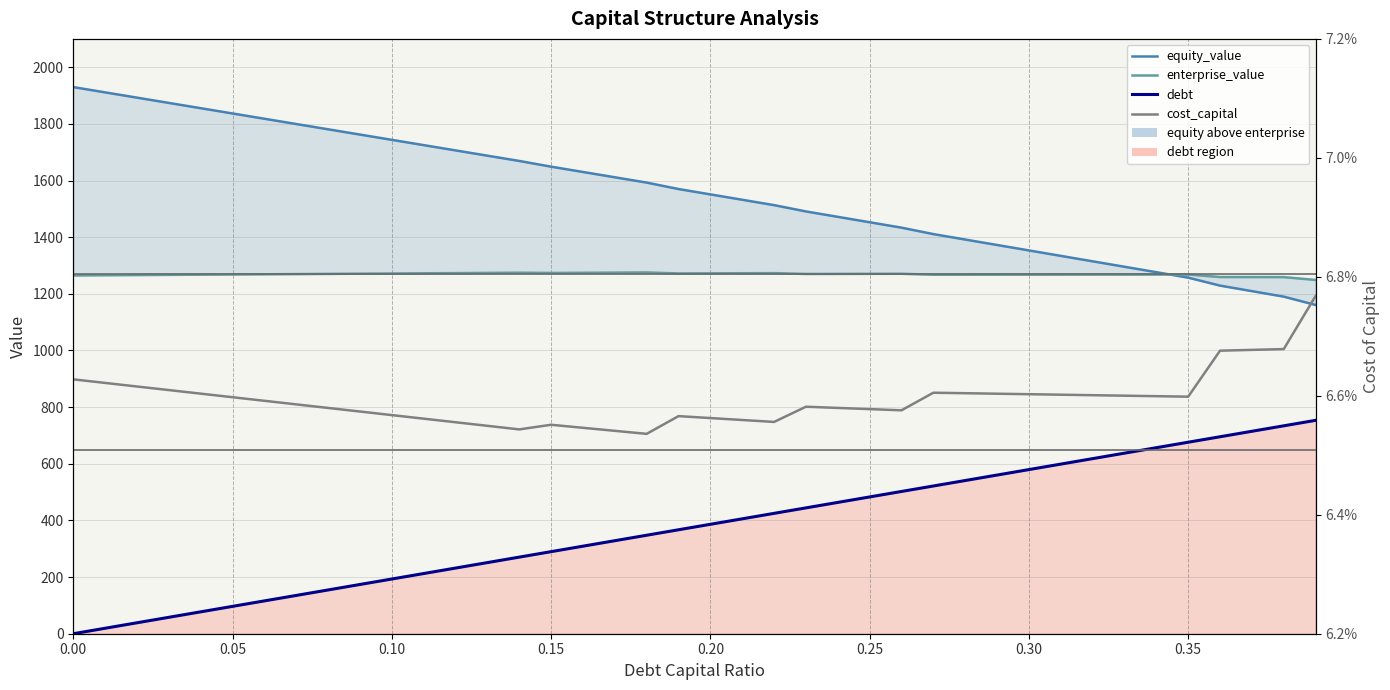

What are all the series names shown in the legend?

equity_value, enterprise_value, debt, cost_capital